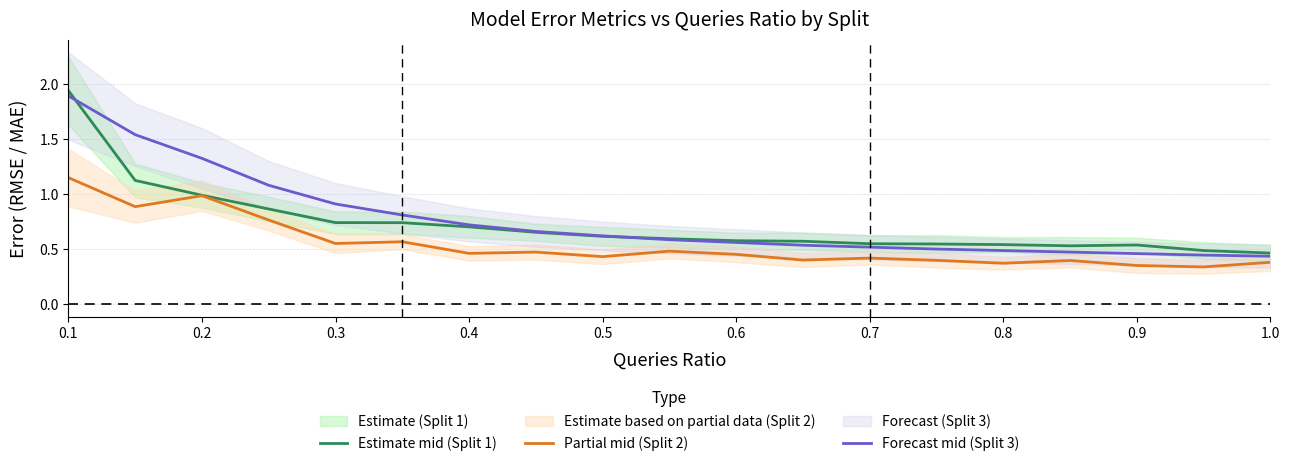

The Estimate mid (Split 1) series shows 0.8 at 1.0. True or false?

False